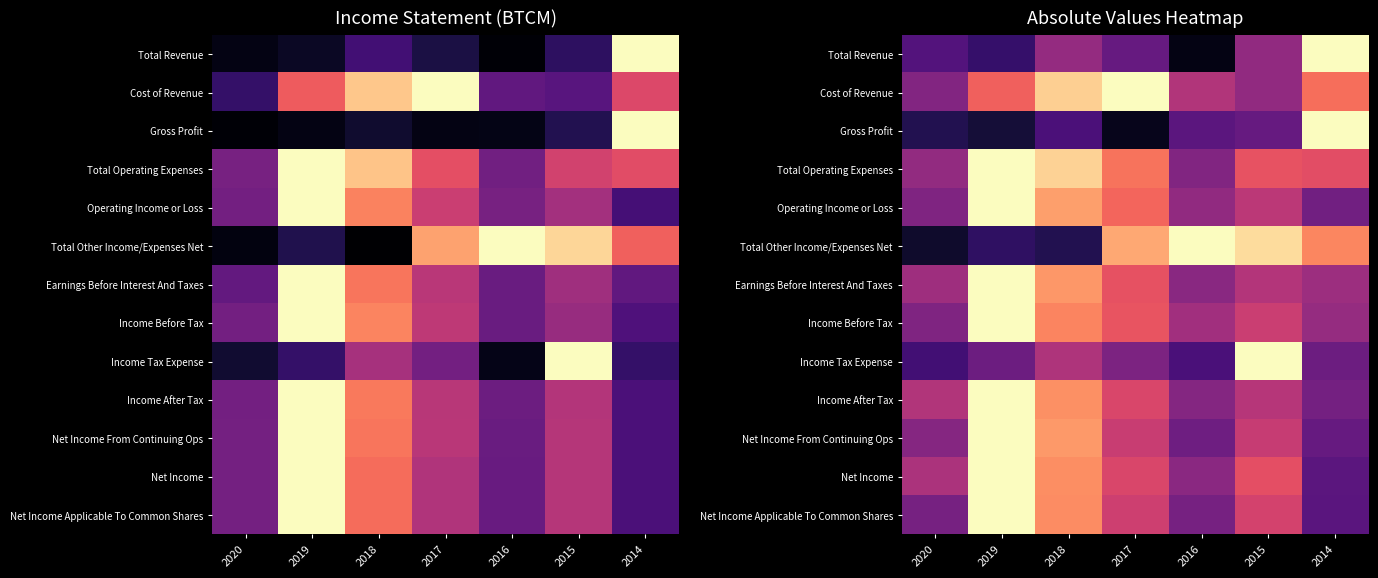

Which has a higher value, 2016 or 2018?

2018